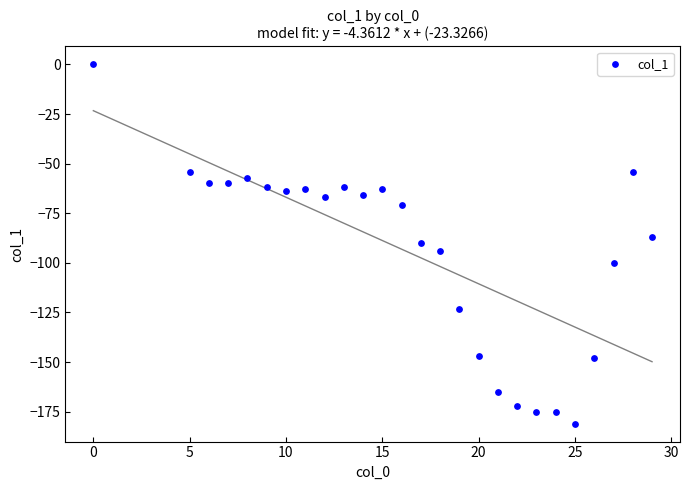

What is the range of Y values (max minus min)?

181